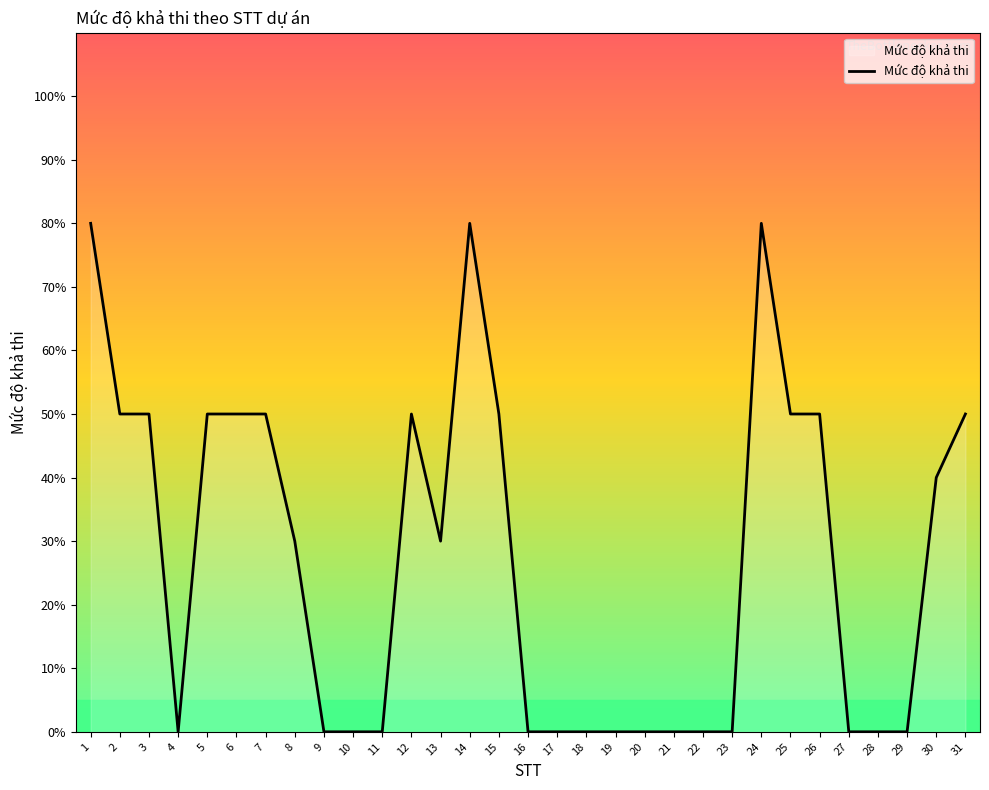

Is this an area chart (filled region under the line)?

Yes